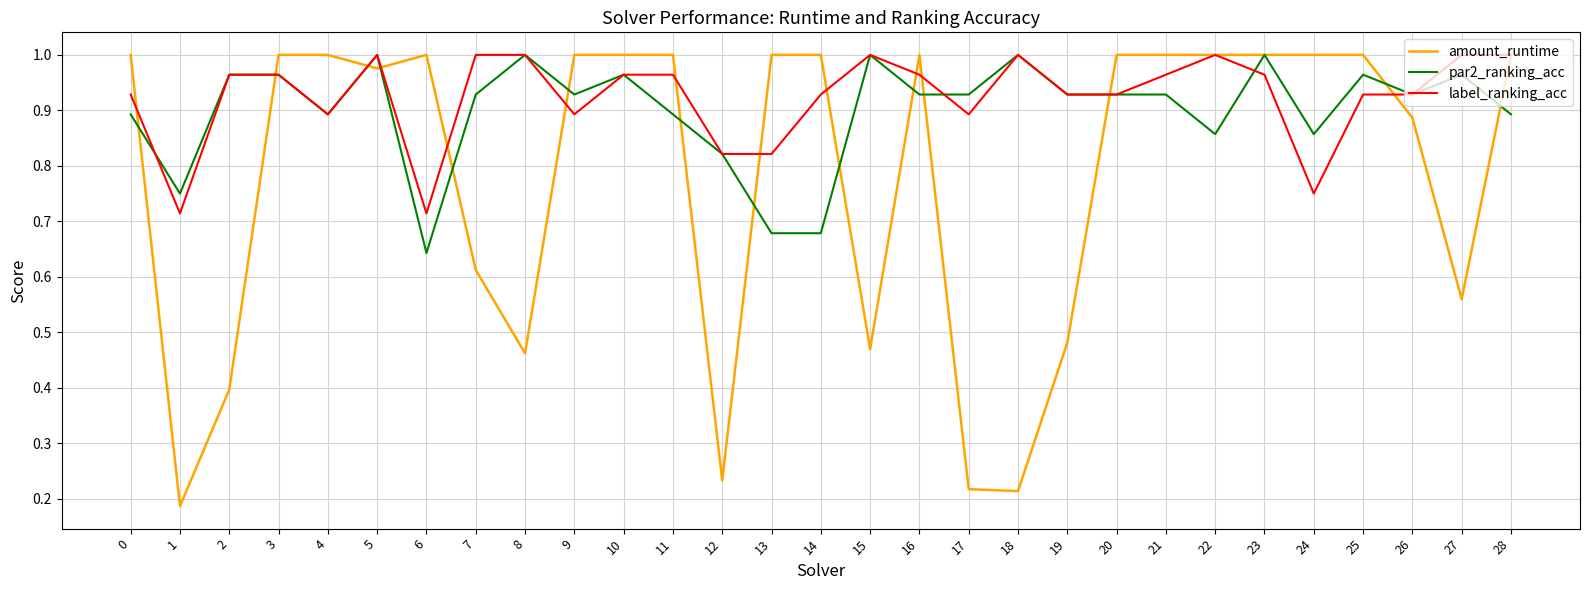

True or false: amount_runtime and label_ranking_acc intersect in this chart.

True